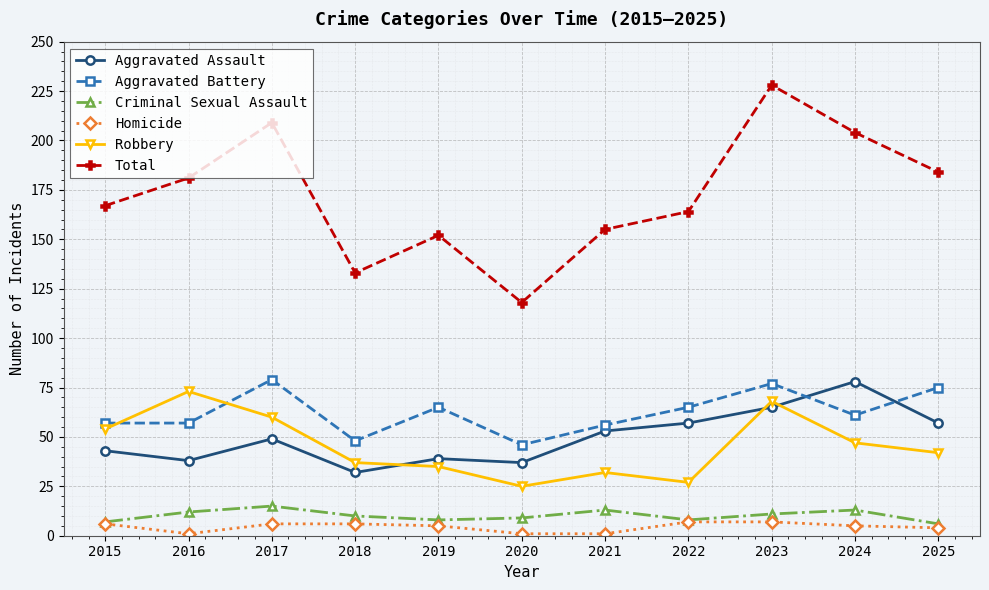

True or false: Aggravated Assault and Criminal Sexual Assault cross at least once.

False